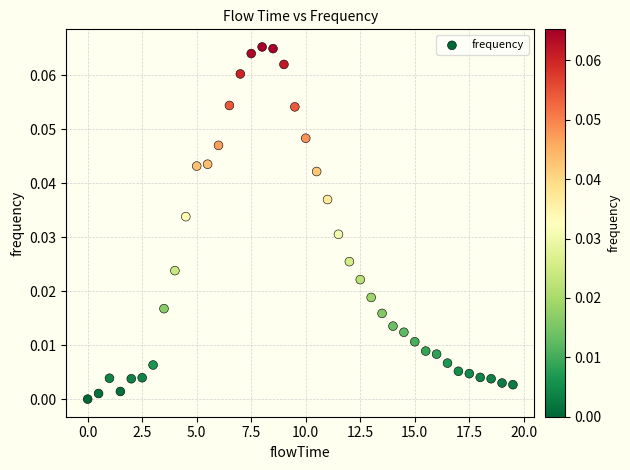

What is the range of X values (max minus min)?

19.5